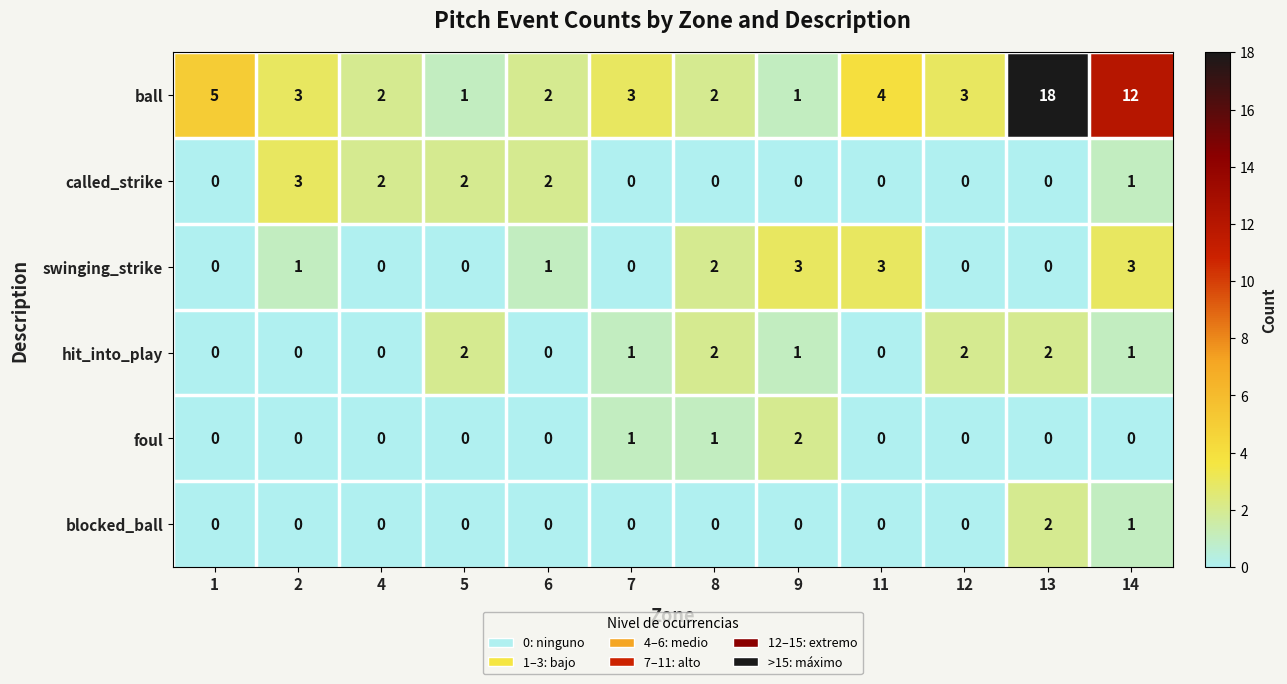

What is the total value across all series at 13?

22